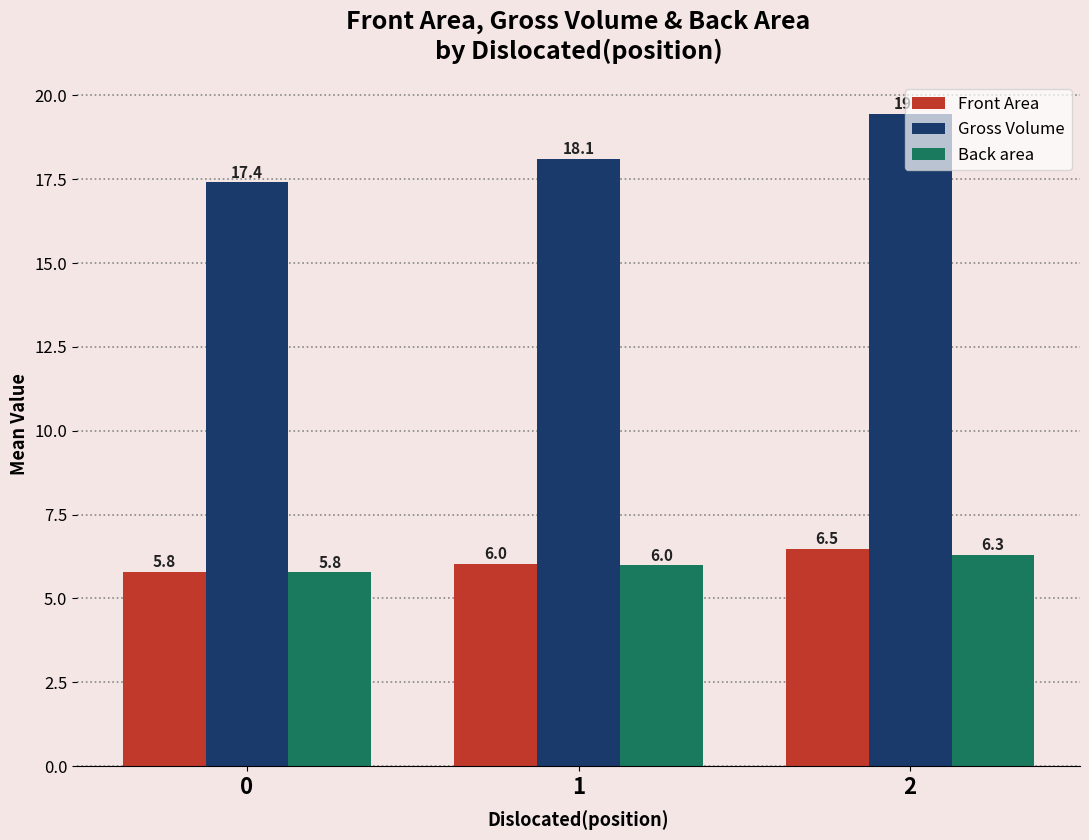

Reading left to right, transcribe all the data shown in this chart.

Front Area: 5.8	6.0	6.5
Gross Volume: 17.4	18.1	19.5
Back area: 5.8	6.0	6.3